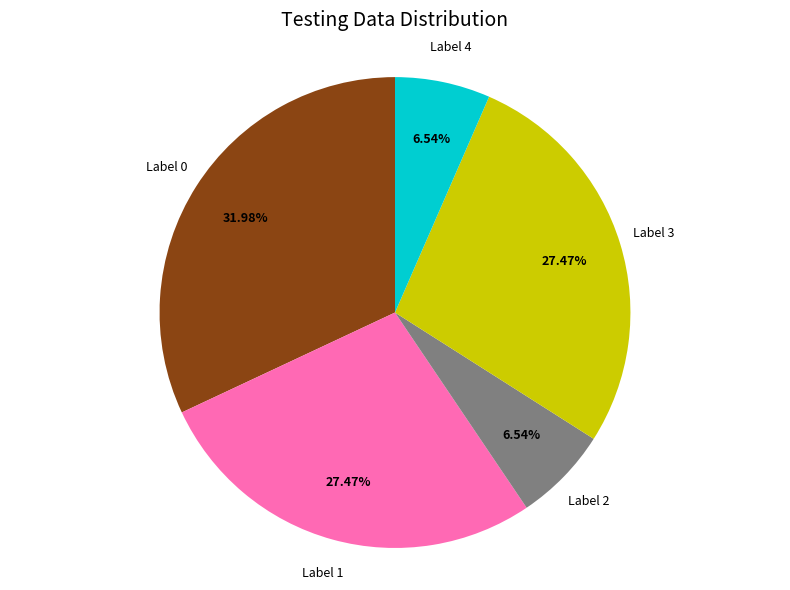

What is the ratio of the value at Label 0 to the value at Label 1?

1.2